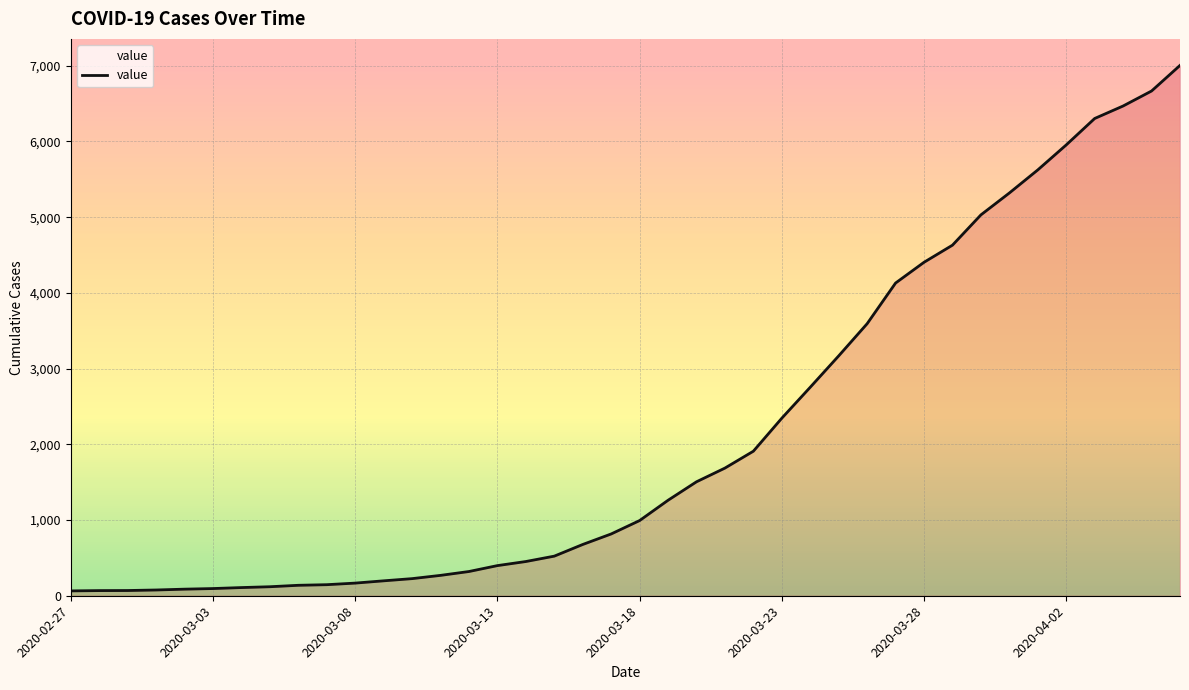

Is this an area chart (filled region under the line)?

Yes